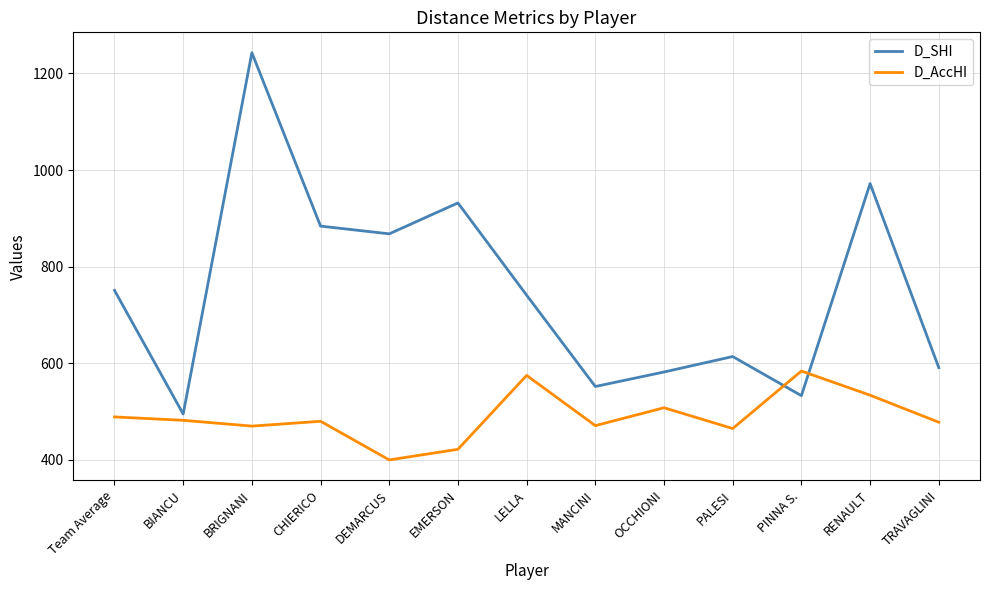

At which label does D_SHI reach its minimum?

BIANCU